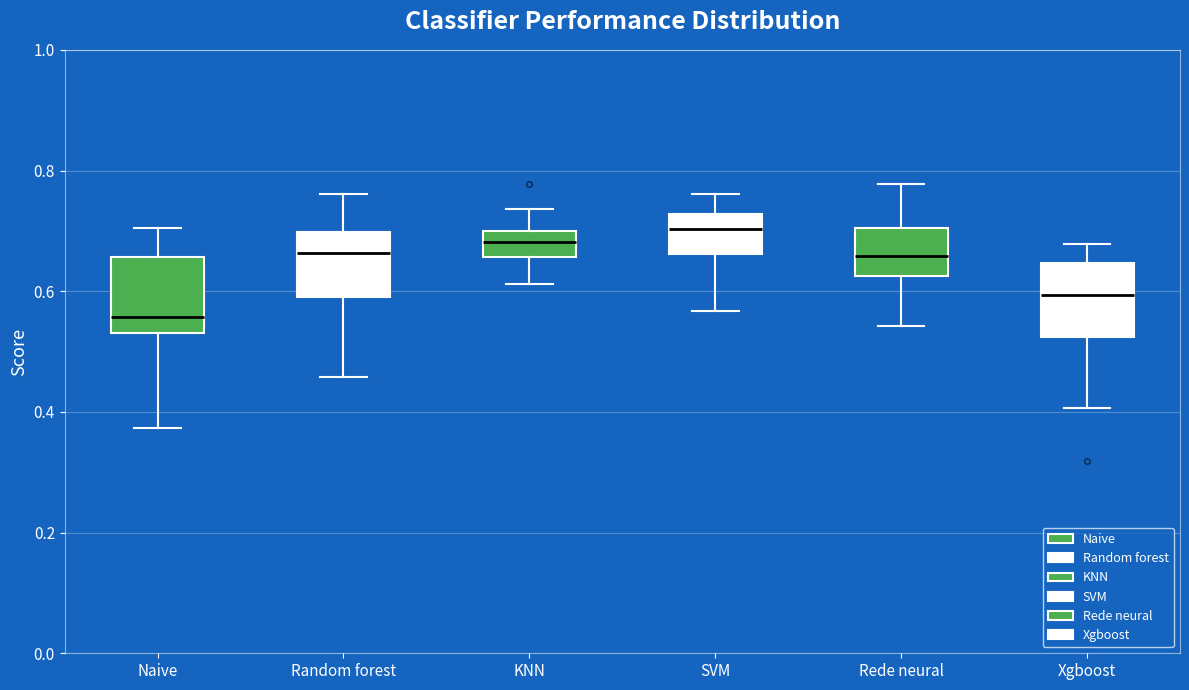

Which box has the lowest median line?

Naive